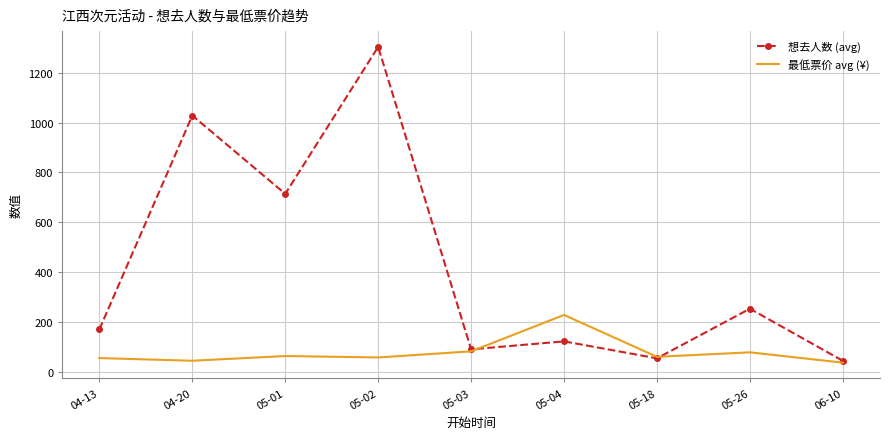

At which label is 想去人数 (avg) closest to 673?

05-01